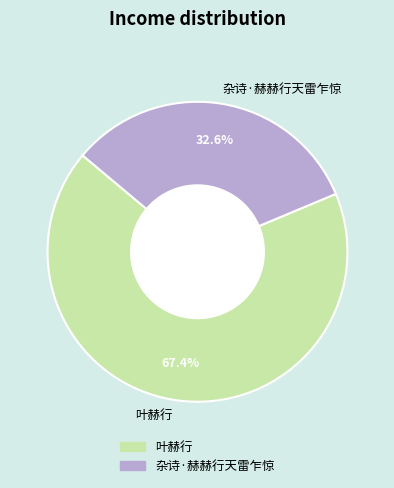

Approximately how many times larger is the value at 叶赫行 compared to 杂诗·赫赫行天雷乍惊?

2.1